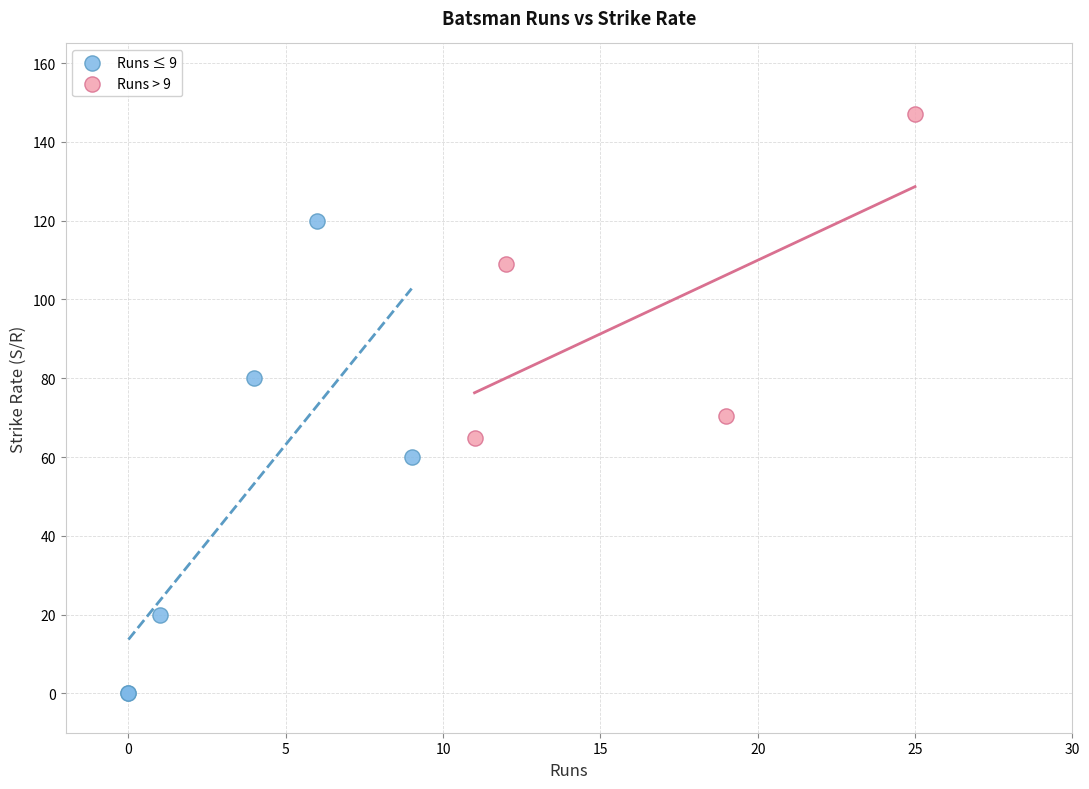

Which series has the widest spread of Y values?

Runs ≤ 9